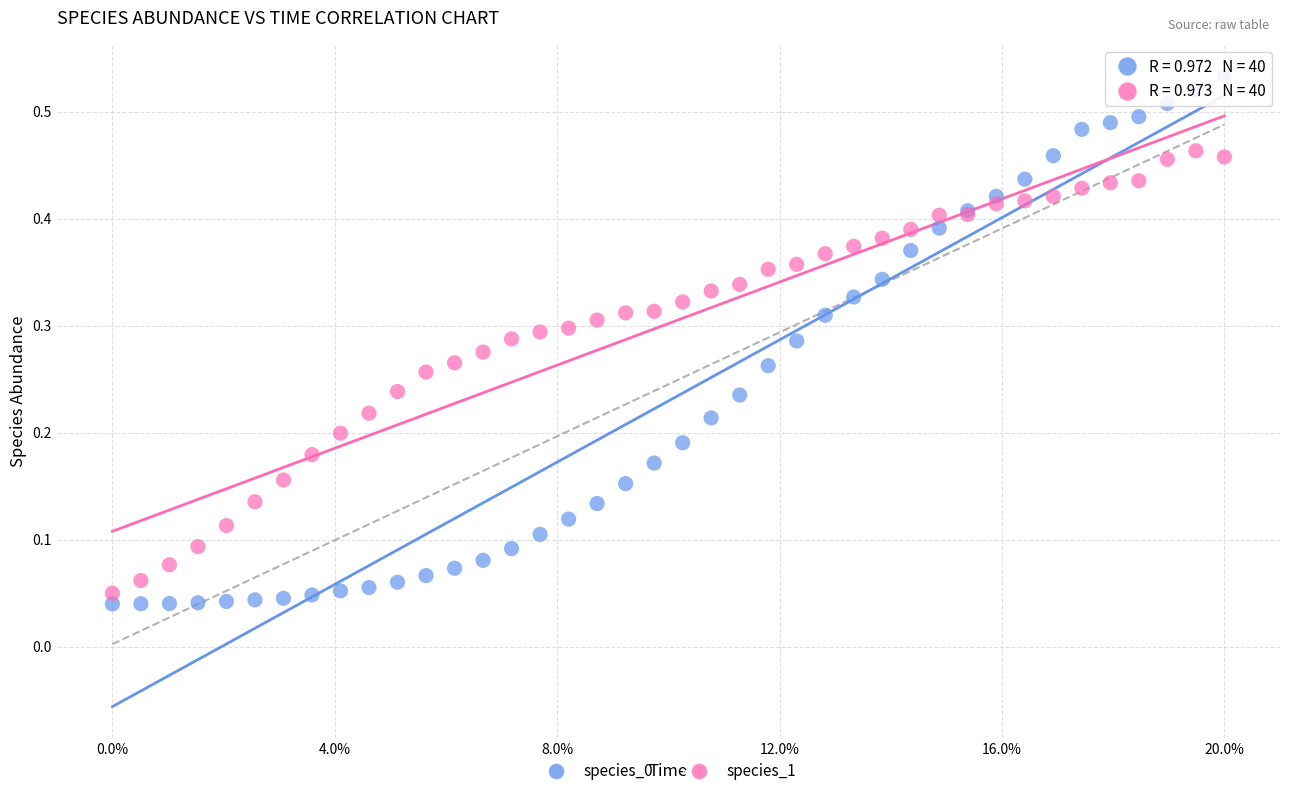

What is the X range (max minus min) for the scatter plot?

1.0